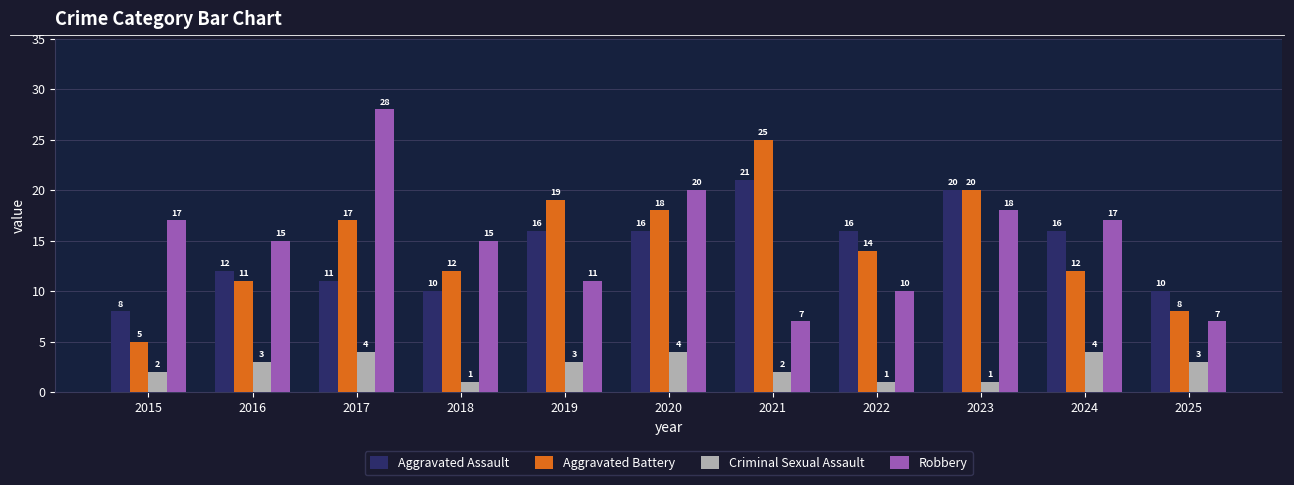

Where does the Aggravated Battery series first go above 14?

2017